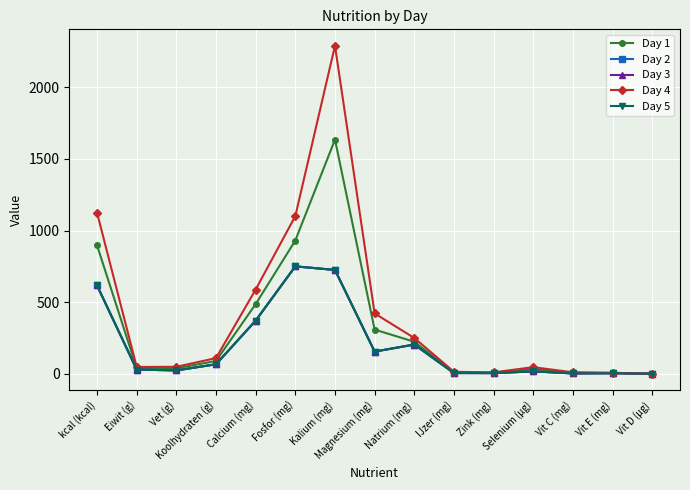

Does the chart have visible grid lines?

Yes